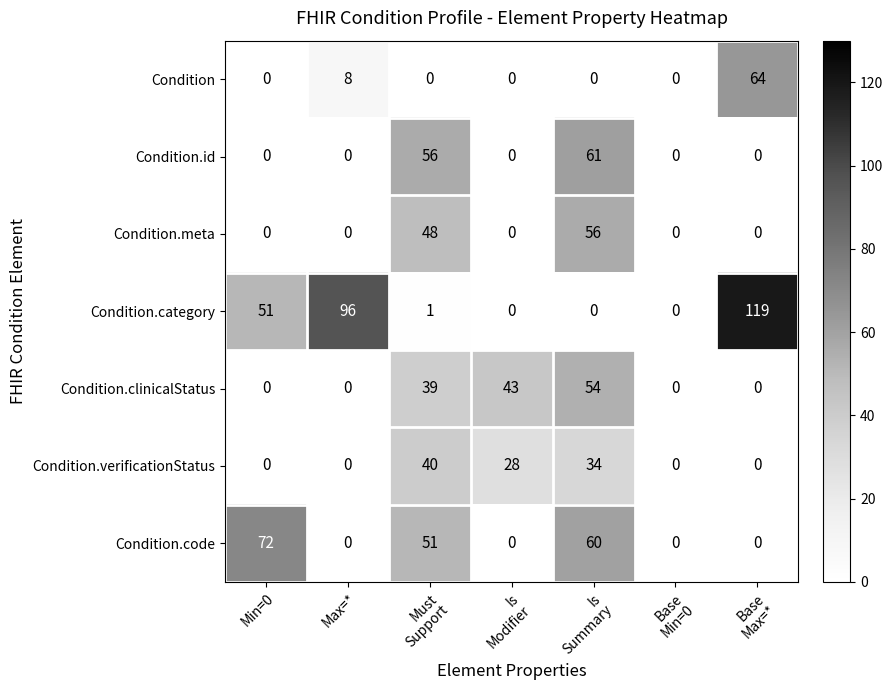

Rank the series by their maximum value, from highest to lowest.

Condition.category, Condition.code, Condition, Condition.id, Condition.meta, Condition.clinicalStatus, Condition.verificationStatus